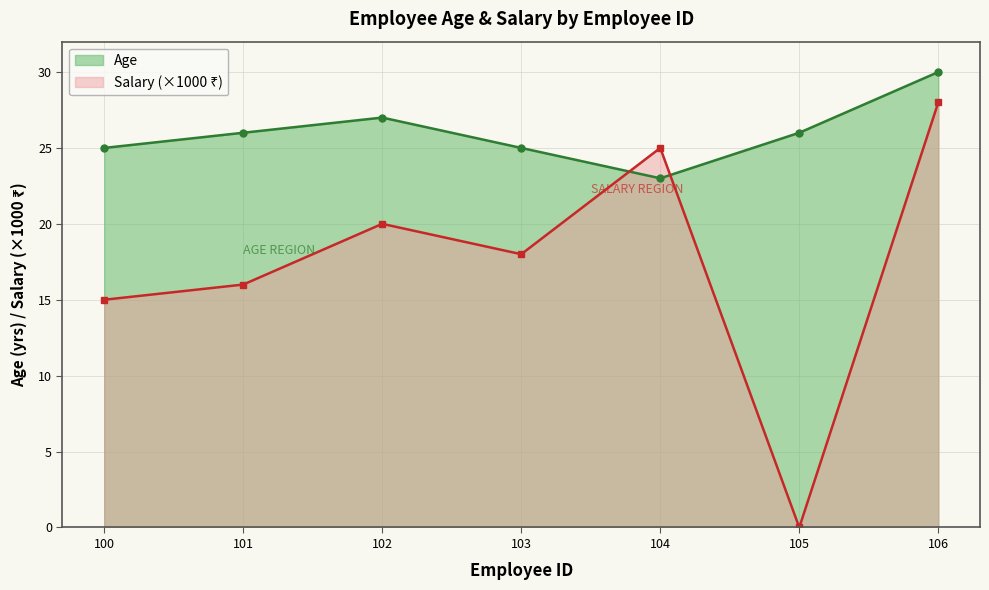

How many lines are shown in the chart?

2